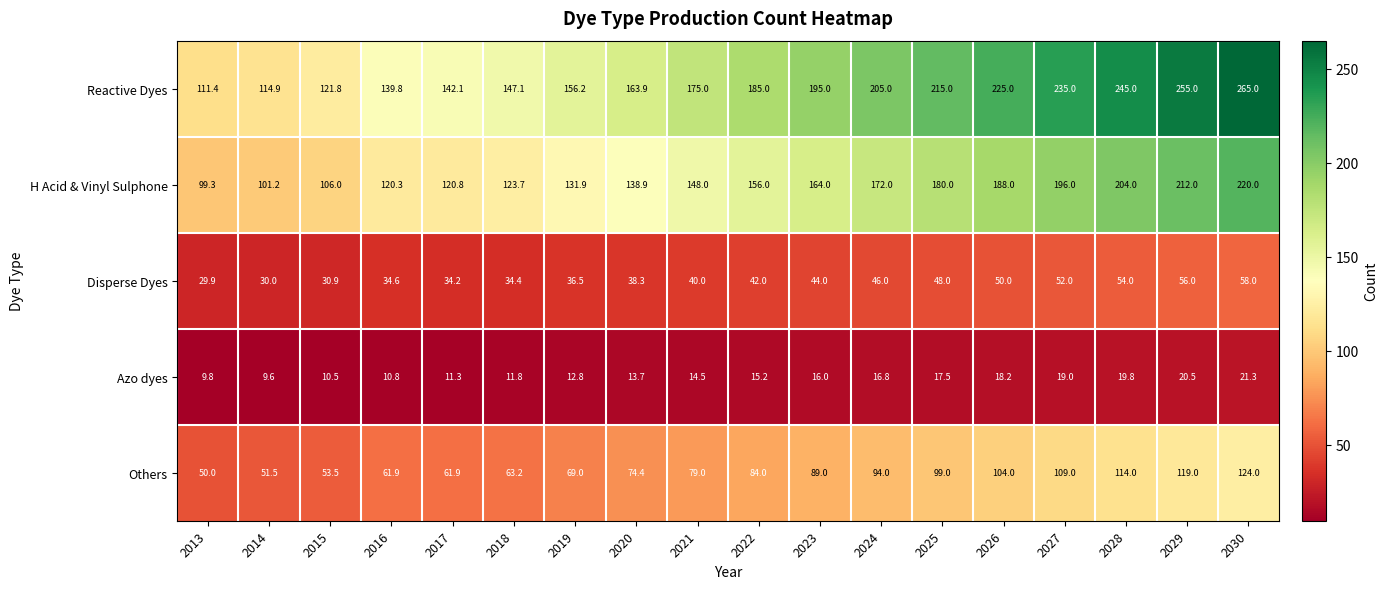

Between 2014 and 2022, which series saw the biggest shift?

Reactive Dyes